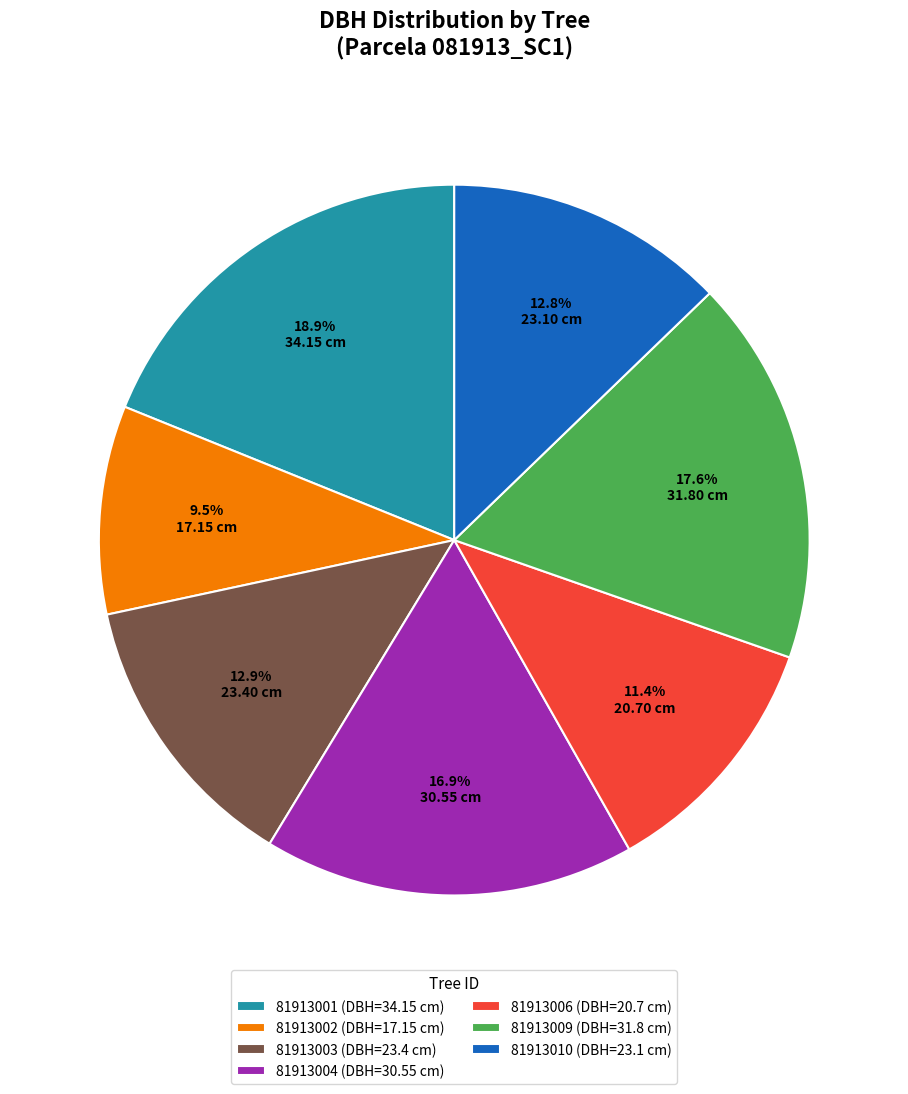

Is there any slice that represents more than half of the pie?

No